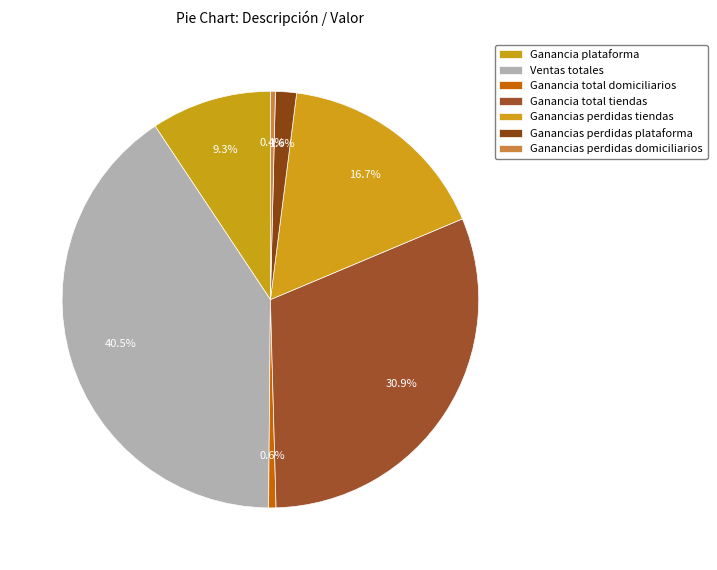

Approximately how many times larger is the value at Ganancias perdidas tiendas compared to Ganancias perdidas domiciliarios?

43.2